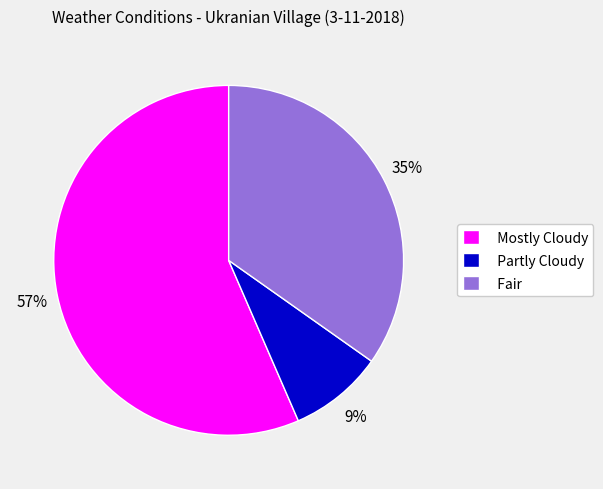

Which has a higher value, Partly Cloudy or Mostly Cloudy?

Mostly Cloudy